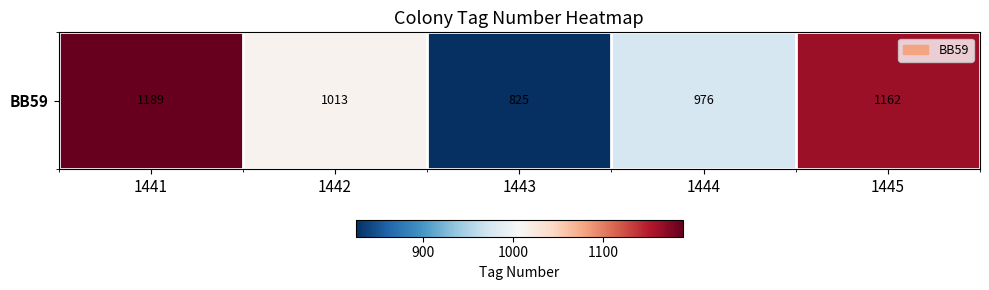

What is the ratio of the value at 1444 to the value at 1441?

0.8